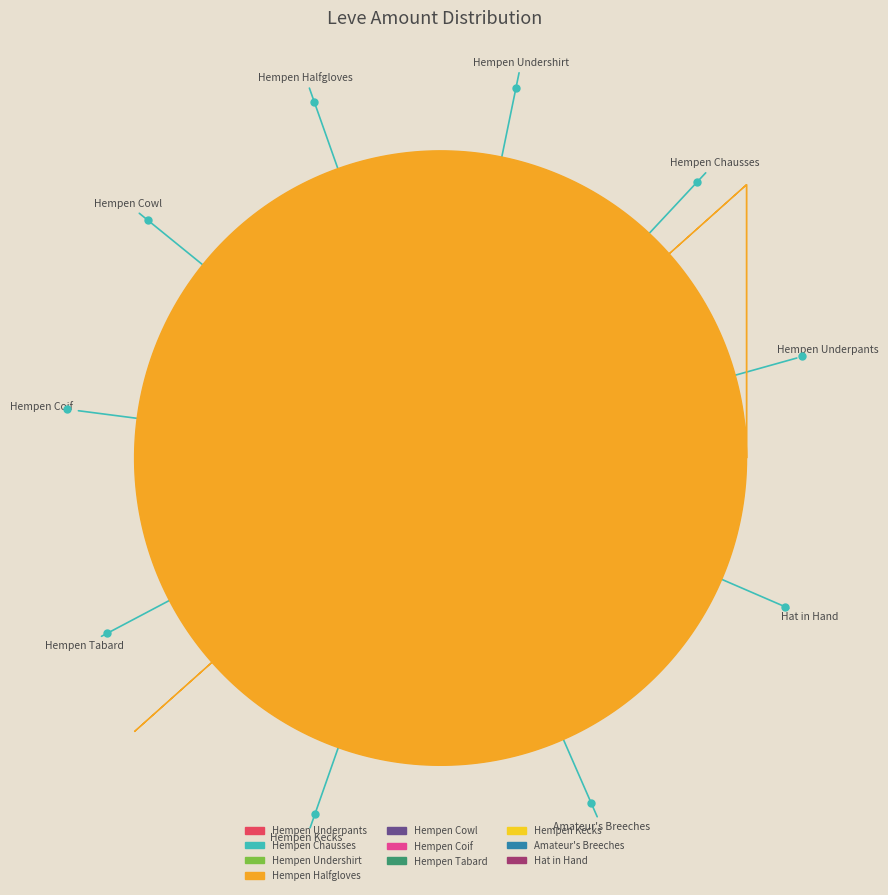

What is the ratio of the value at Hempen Tabard to the value at Hempen Chausses?

1.2